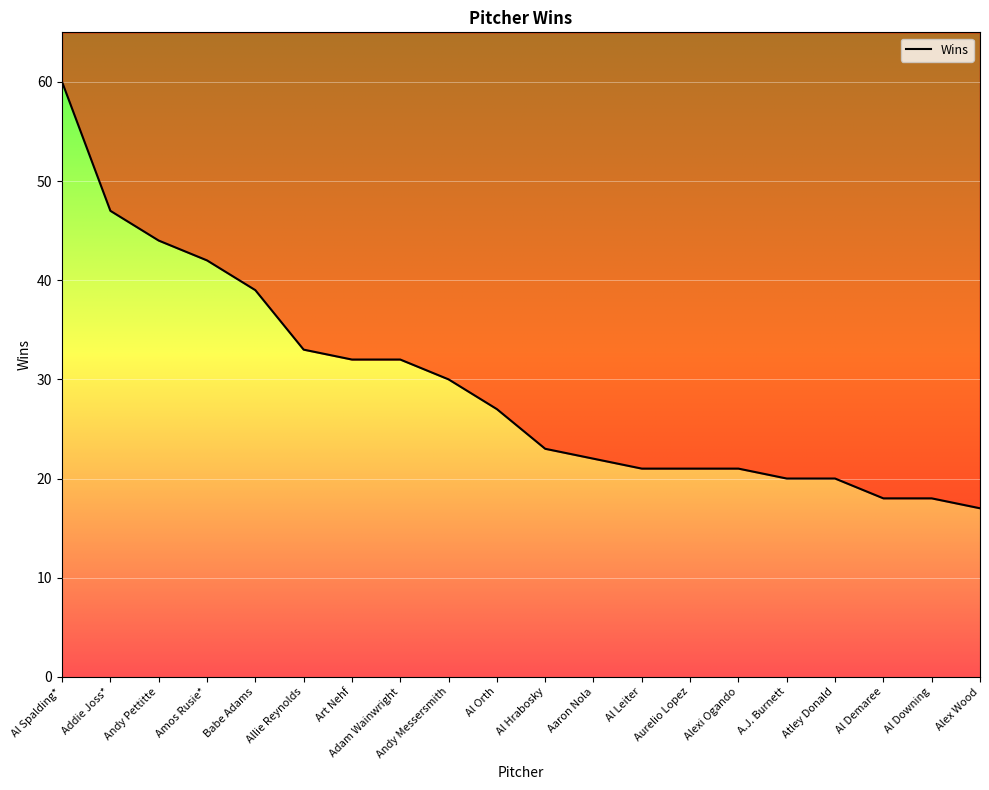

What is the average value?

29